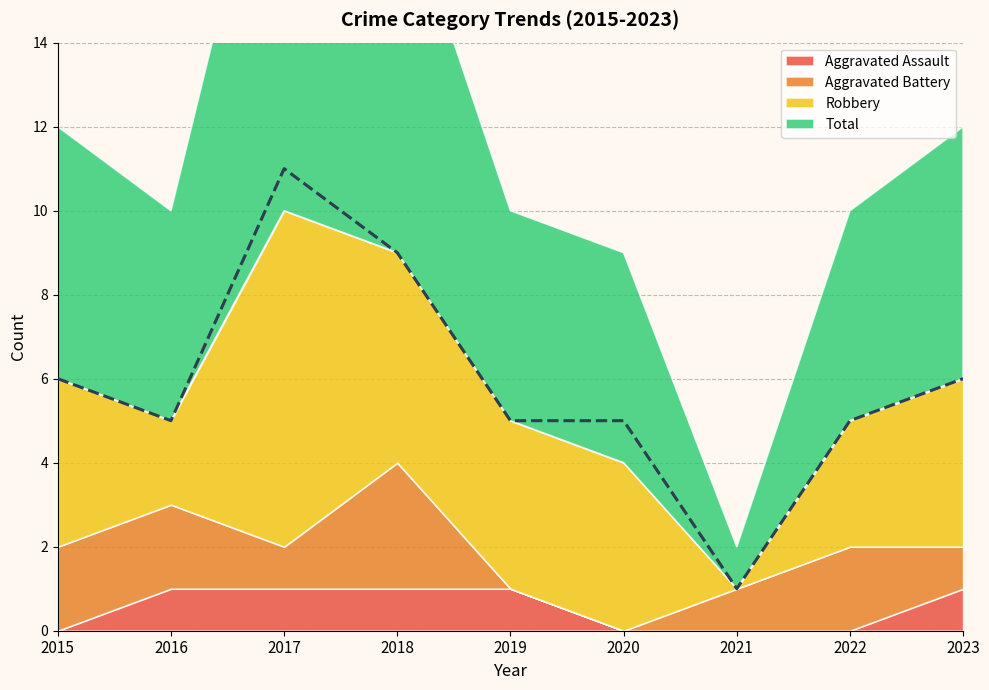

True or false: Total and Aggravated Battery cross at least once.

False